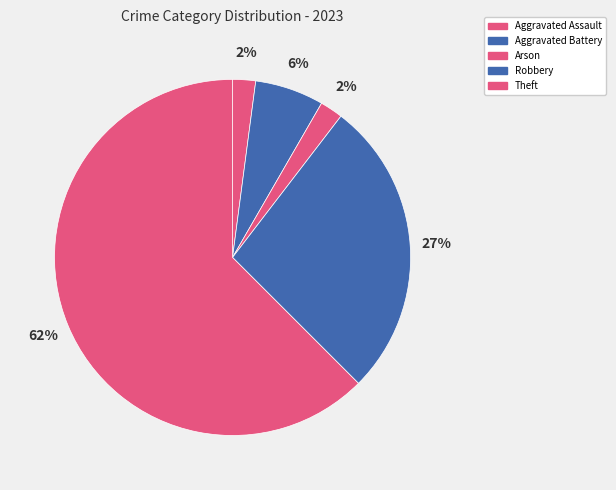

Is the sum of Arson and Theft greater than half?

Yes